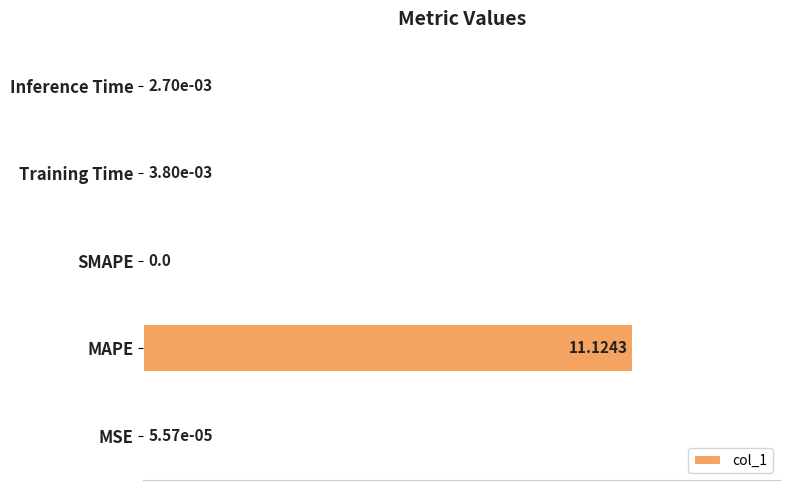

What is the sum of all values?

1.0